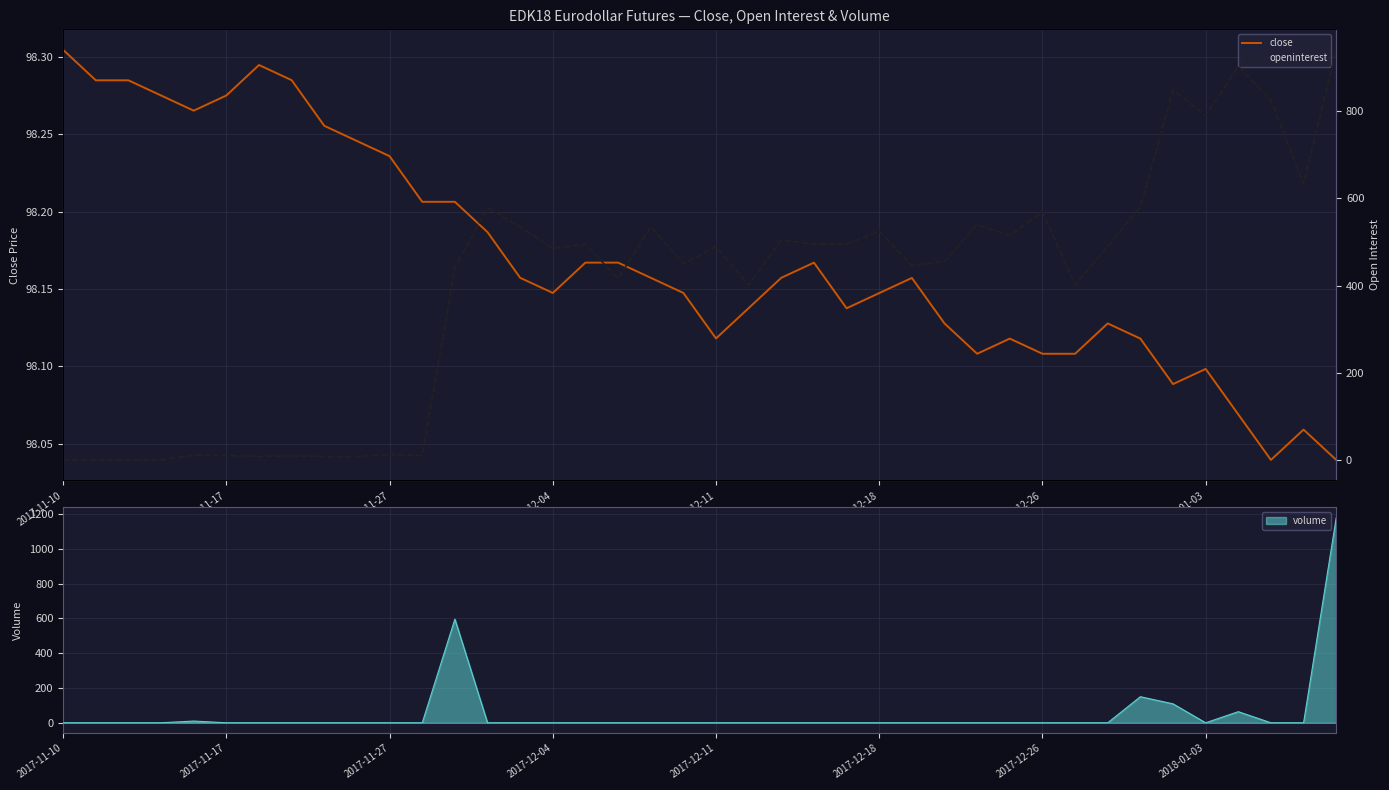

What is the difference between the openinterest values at 28 and 14?

5.0